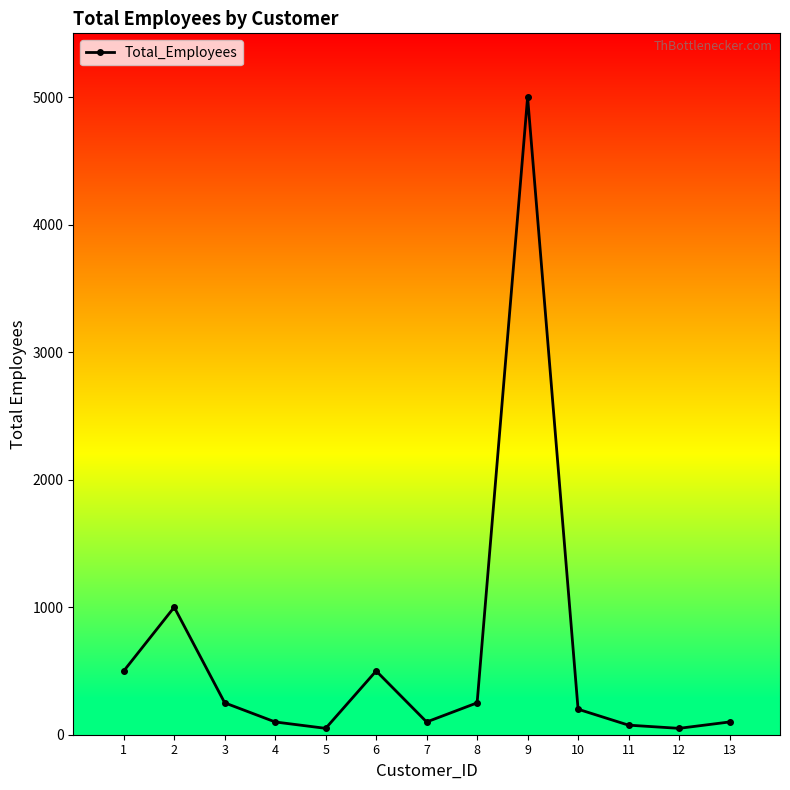

Reading left to right, extract all data points from this chart.

500	1000	250	100	50	500	100	250	5000	200	75	50	100